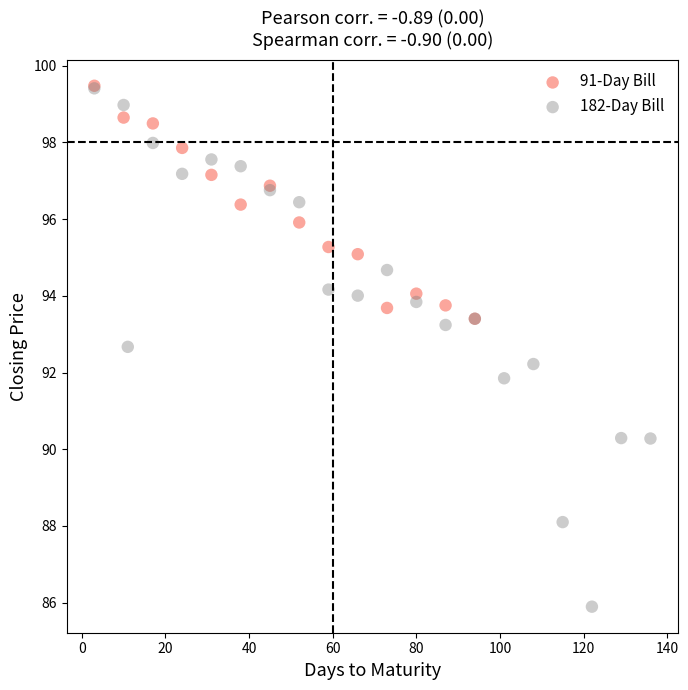

Which series reaches the minimum Y coordinate?

182-Day Bill